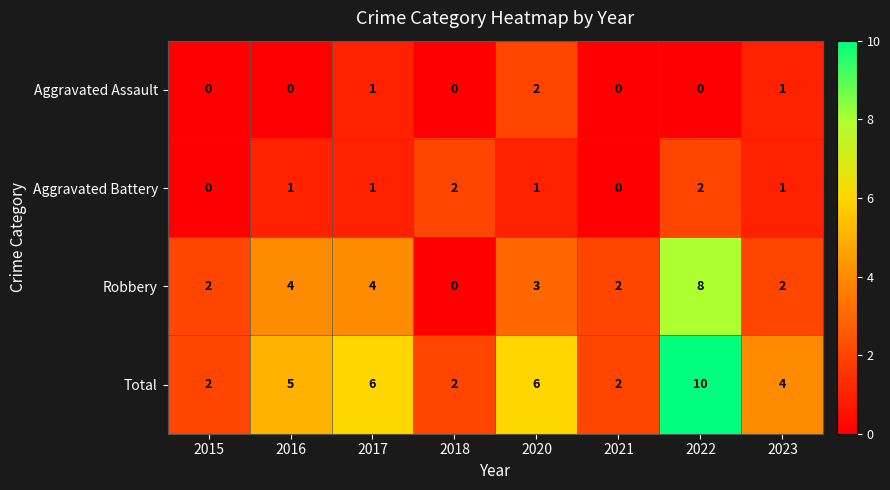

Read the Total value at 2023.

4